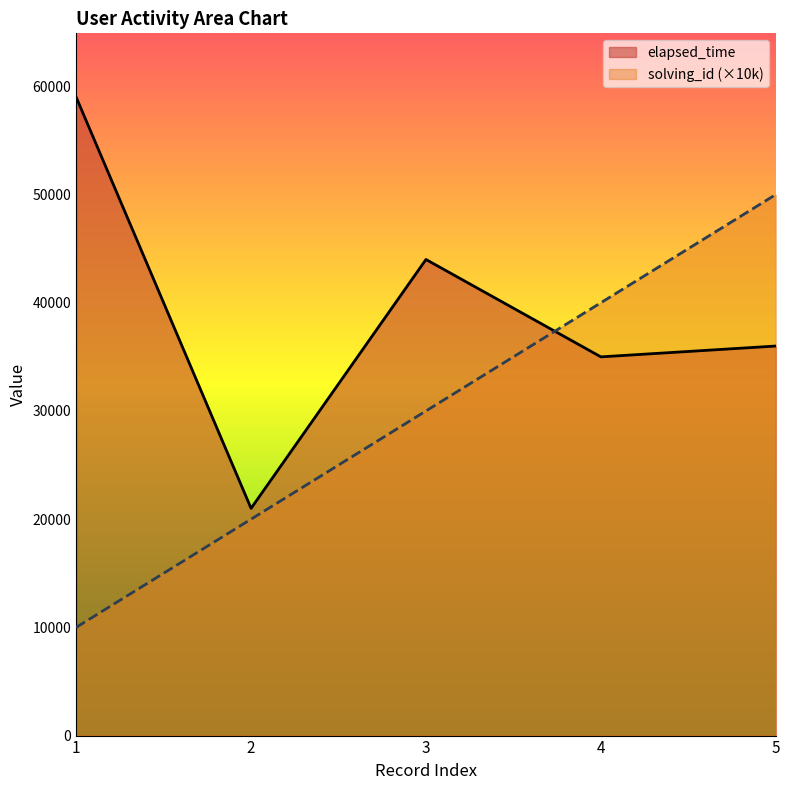

What is the difference between the elapsed_time values at 4 and 5?

1000